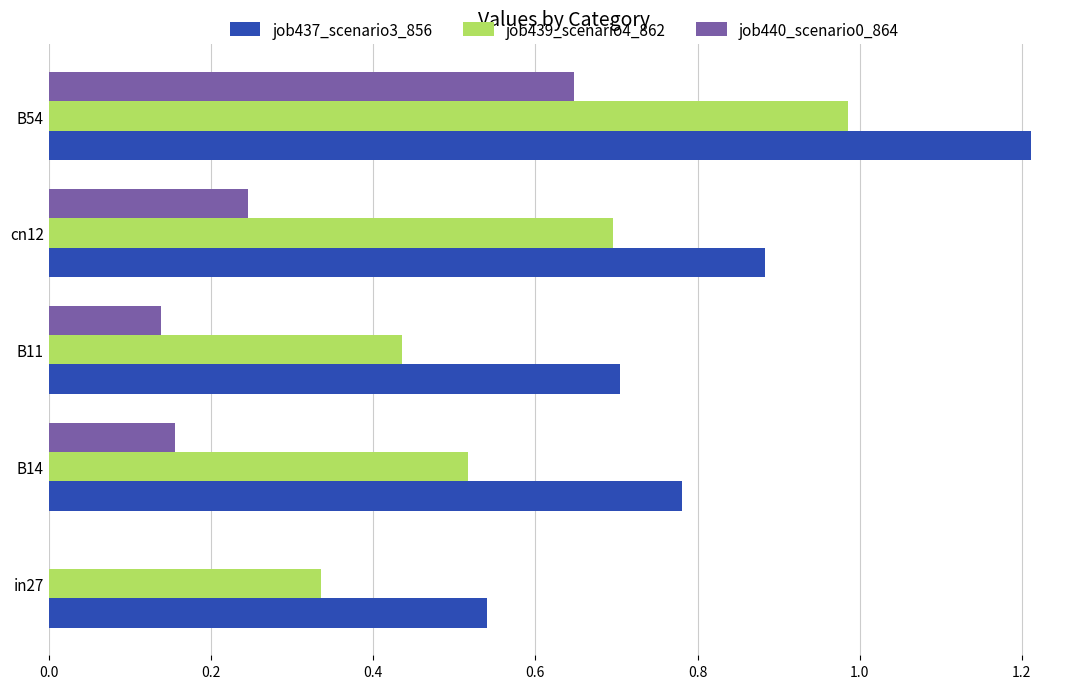

Read the job437_scenario3_856 value at B54.

1.2